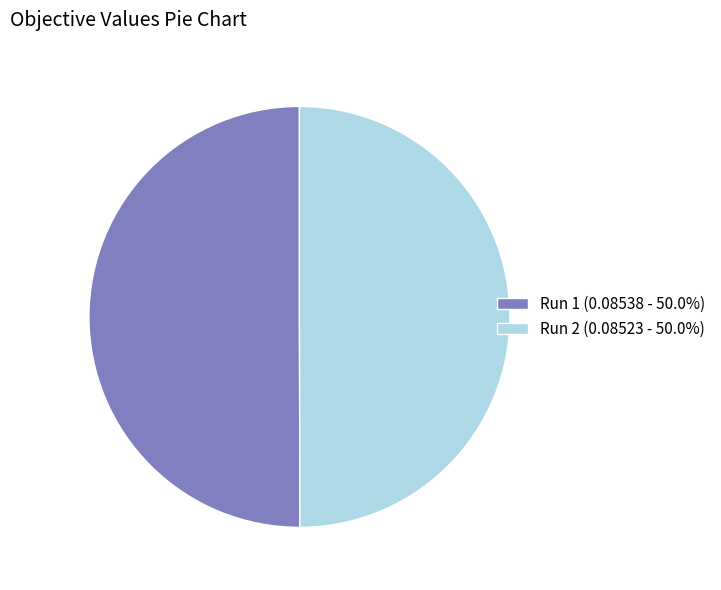

Count the number of slices in the pie.

2